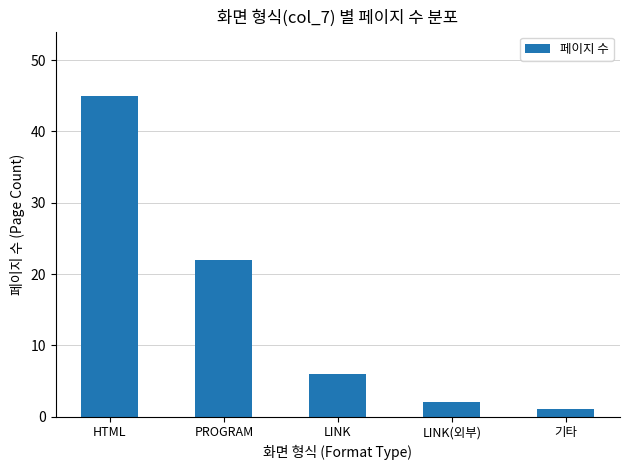

Reading left to right, what are all the values shown in this chart?

45	22	6	2	1